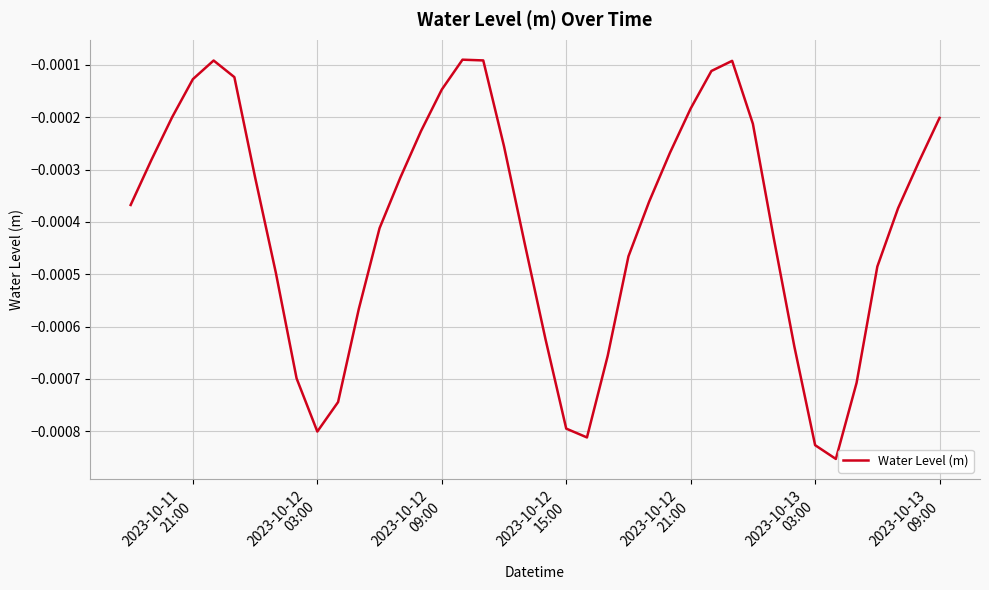

True or false: there are more than 0 points higher than both neighbors.

True